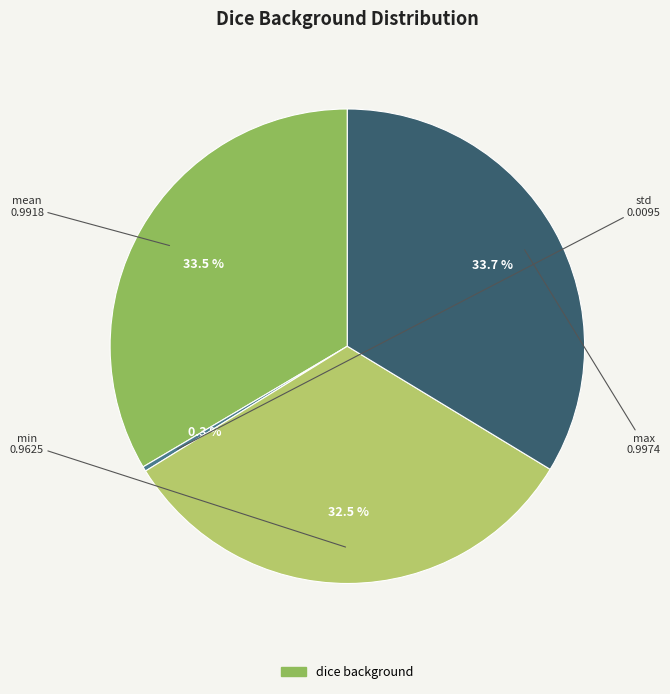

Does any single category account for the majority?

No